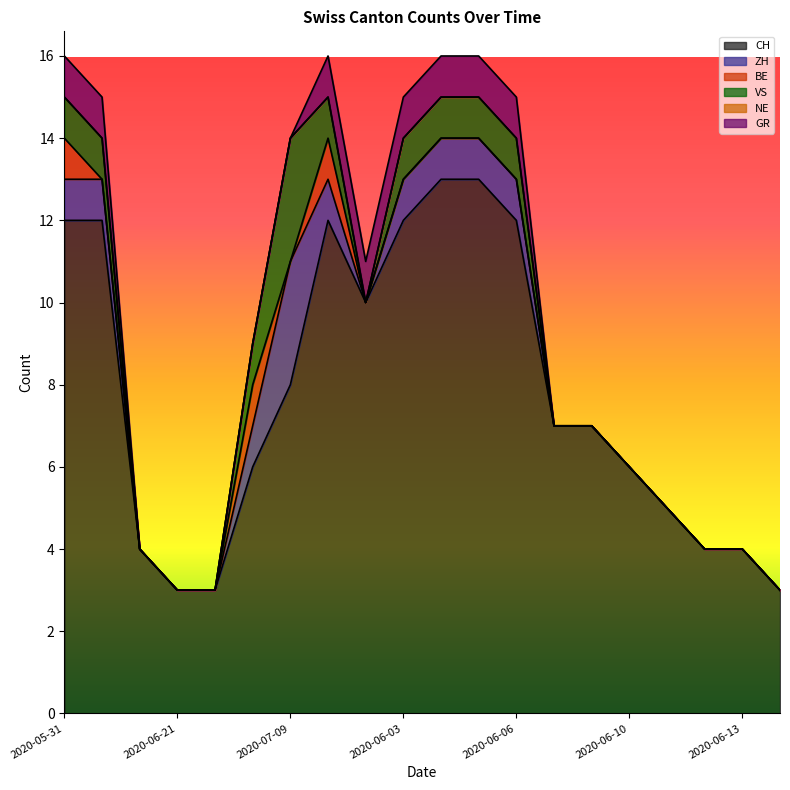

How many interior local peaks does the BE series have?

2